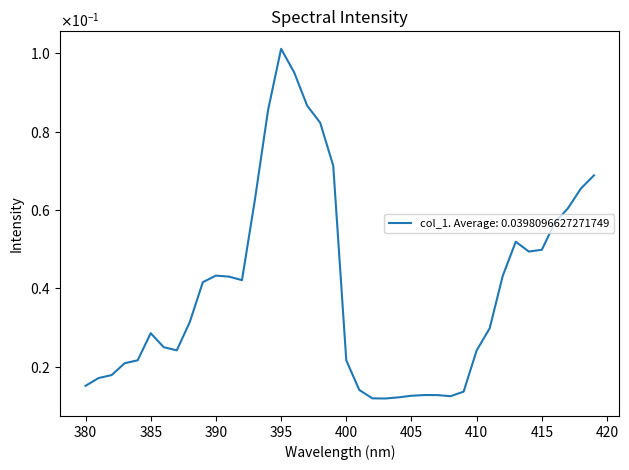

Is this an area chart (filled region under the line)?

No